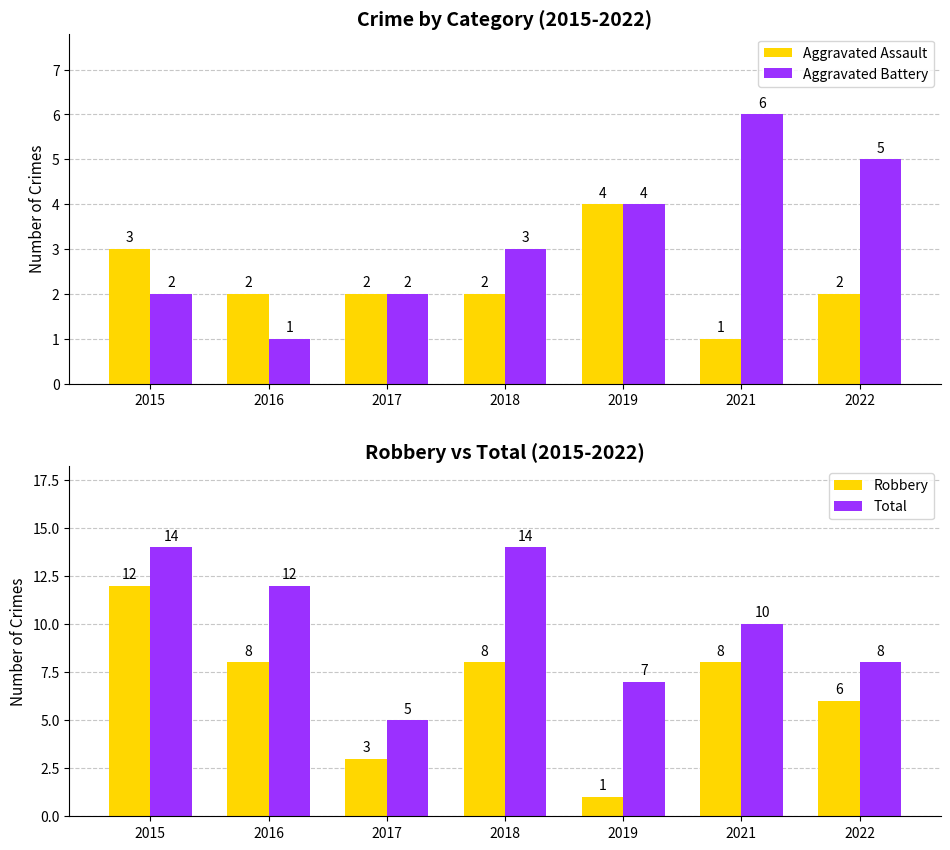

What is the total value across all series at 2019?

16